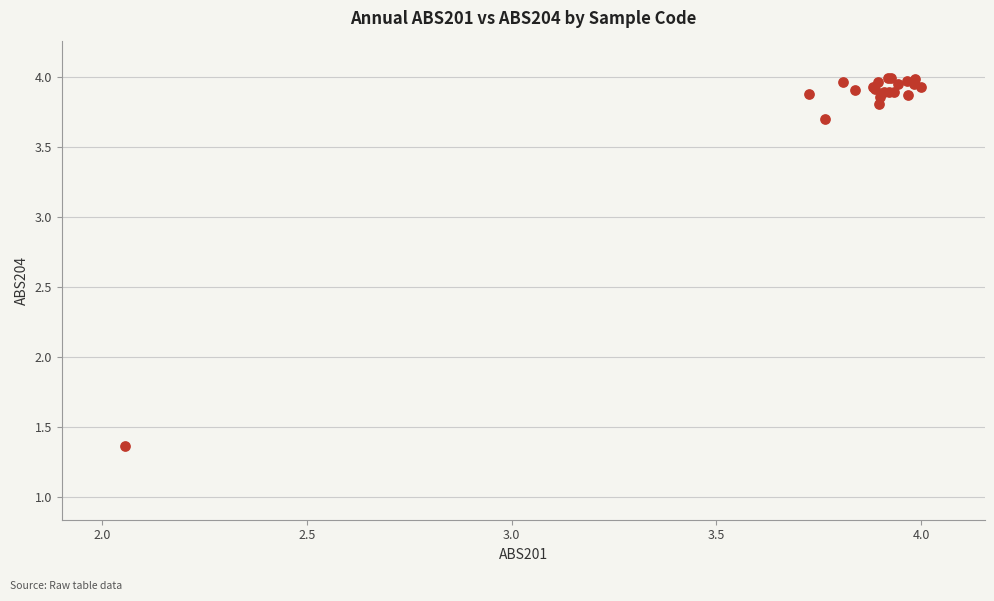

What Y value in the scatter plot is closest to 2?

1.4